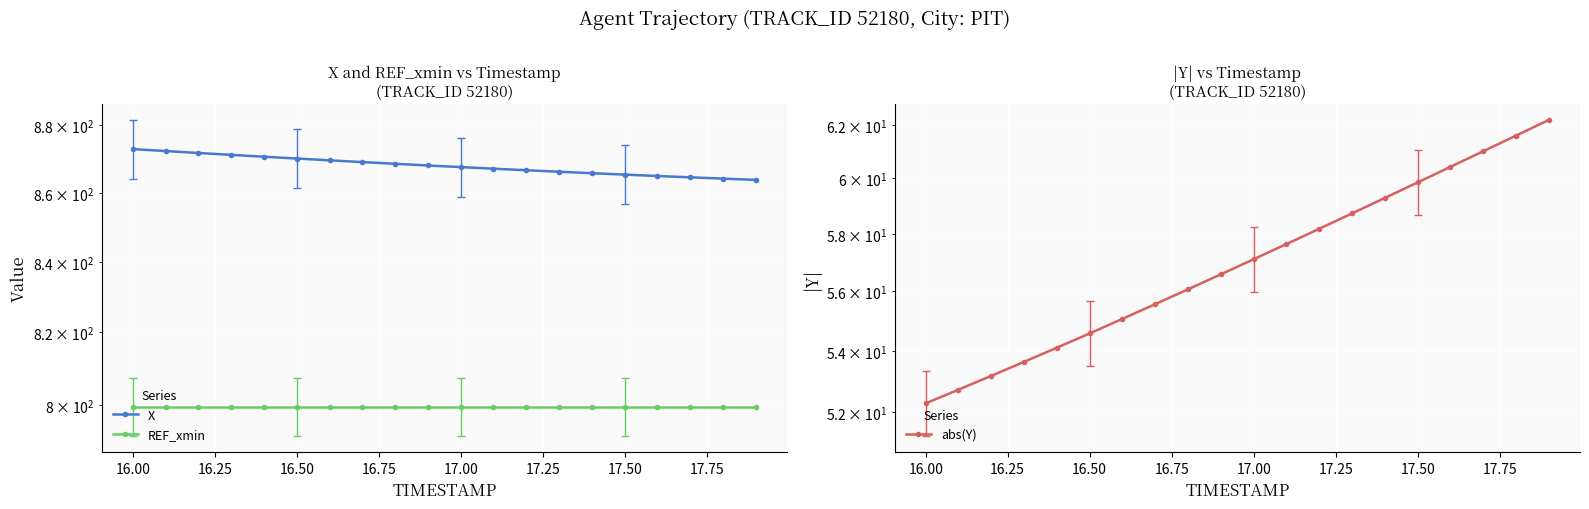

At how many categories does at least one series exceed 322?

20